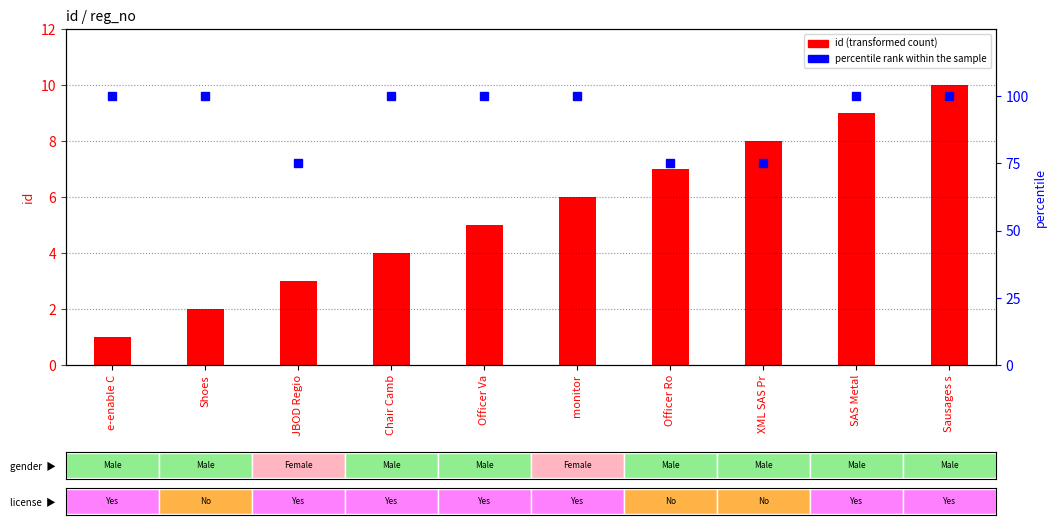

How many distinct data groups are displayed?

2